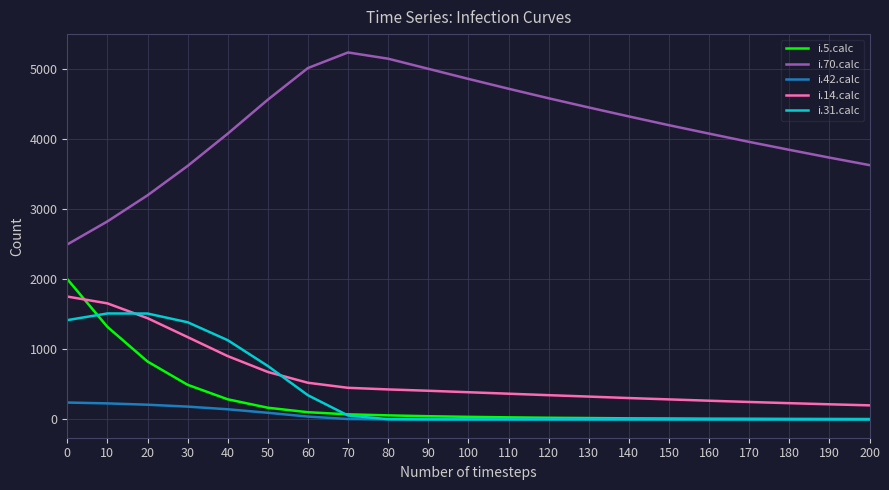

Read the i.5.calc value at 0, to the nearest 100.

2000